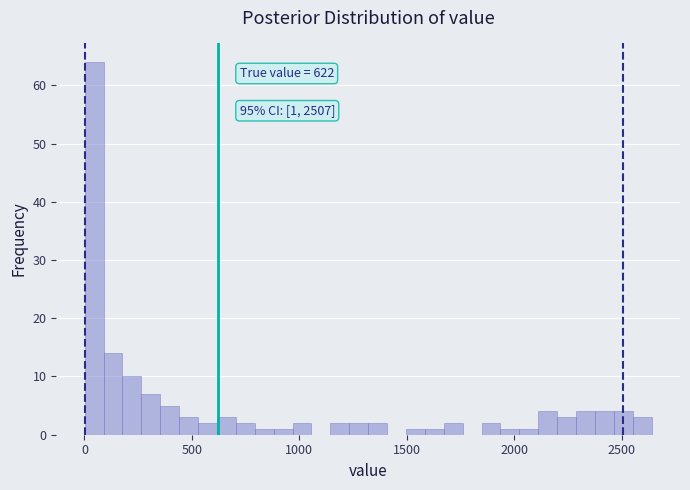

Around what value on the x-axis is the tallest bar? Give the approximate position of its centre, as read against the axis.

50